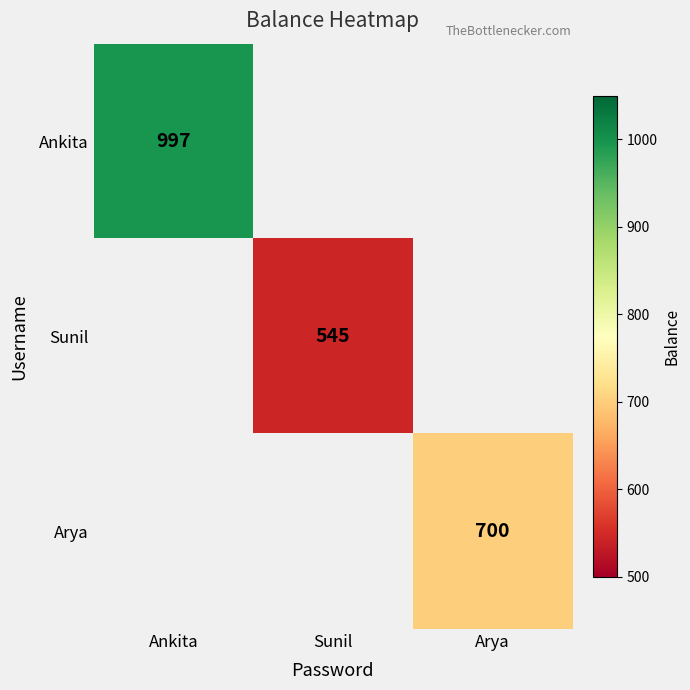

The Arya series shows 700 at Arya. True or false?

True